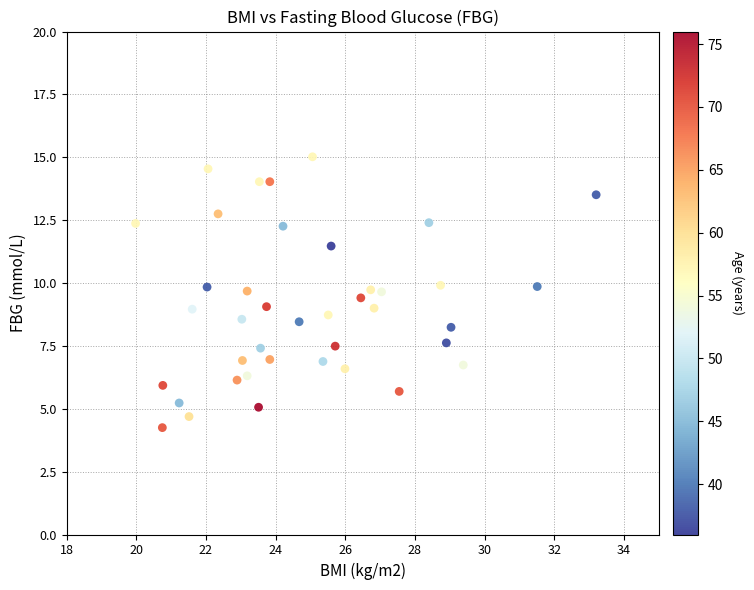

What is the range of Y values (max minus min)?

10.8